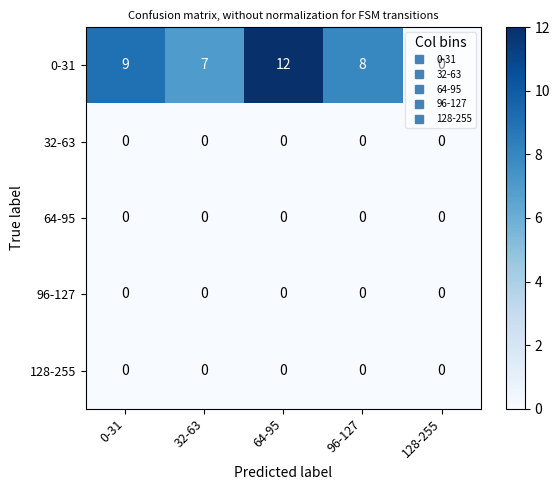

Is the value of 64-95 at 0-31 greater than the value of 0-31 at 96-127?

No